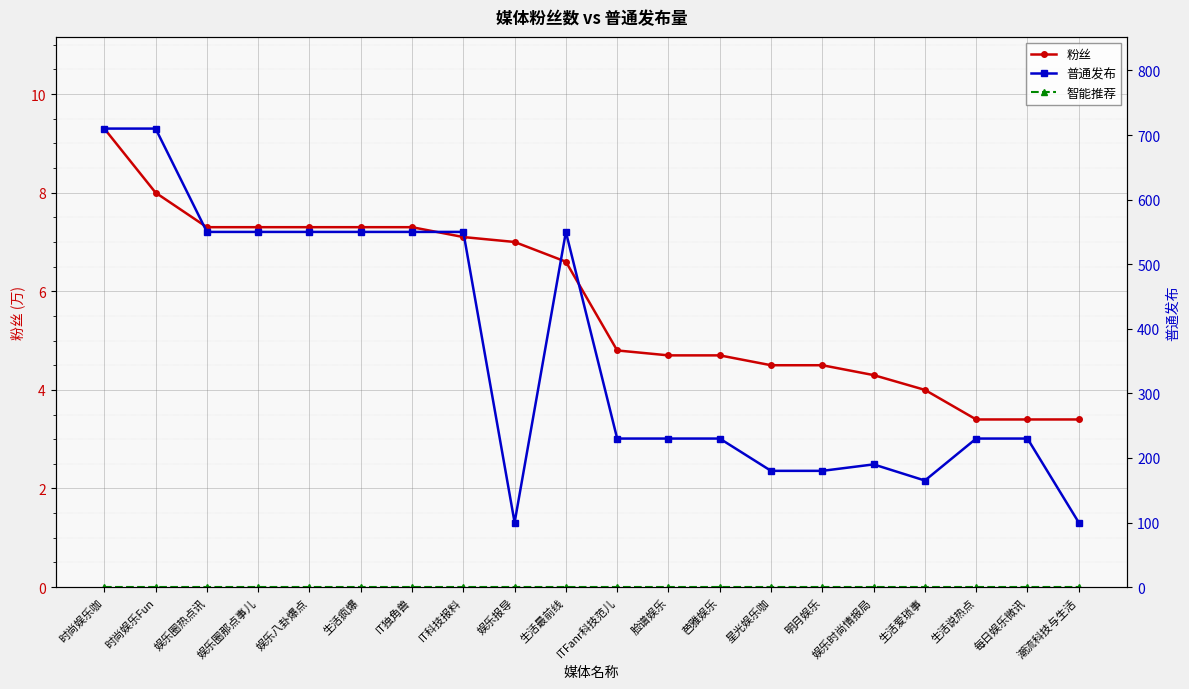

What is the label of the 16th point from the right?

娱乐八卦爆点